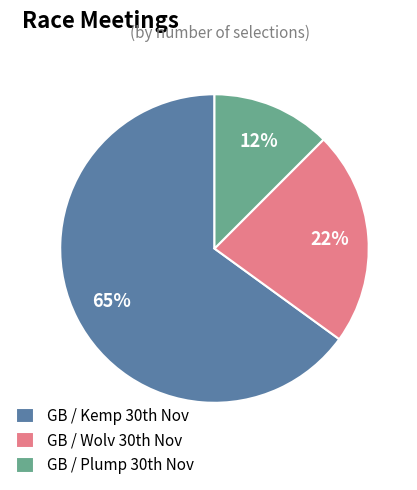

Count the number of slices in the pie.

3